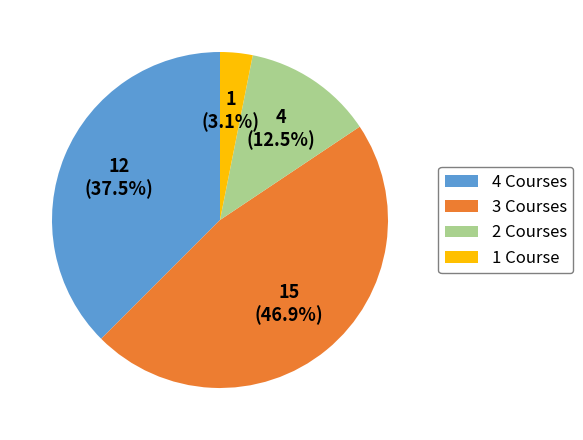

Which category has the biggest portion of the pie?

3 Courses